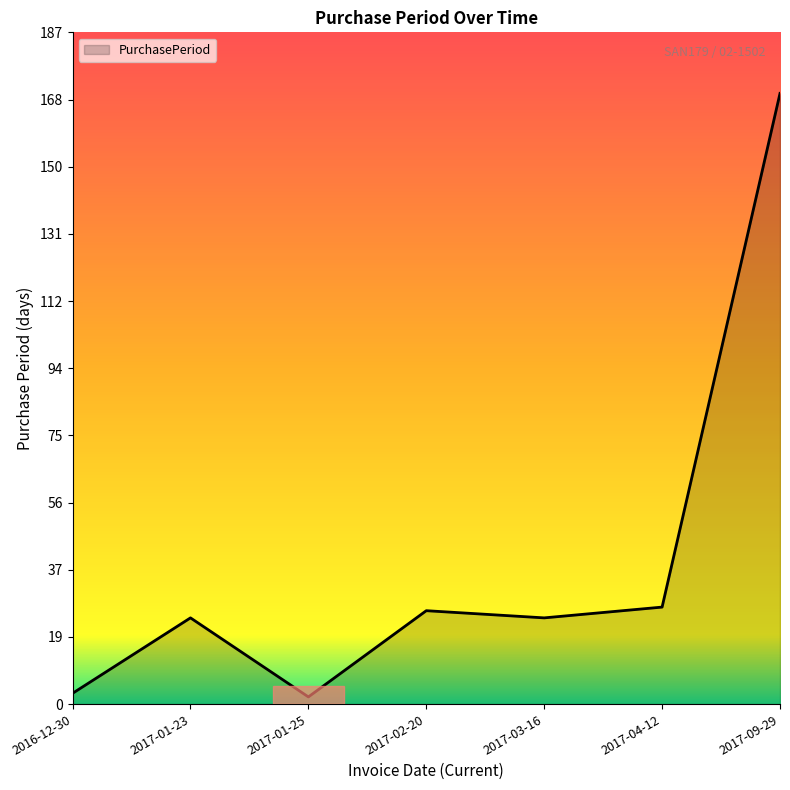

How many series are shown in this chart?

1